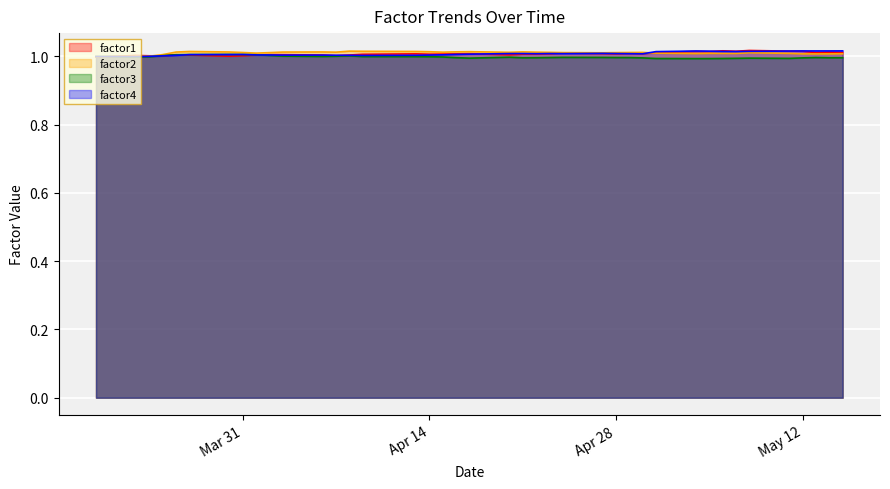

Which series has the widest spread of values?

factor1